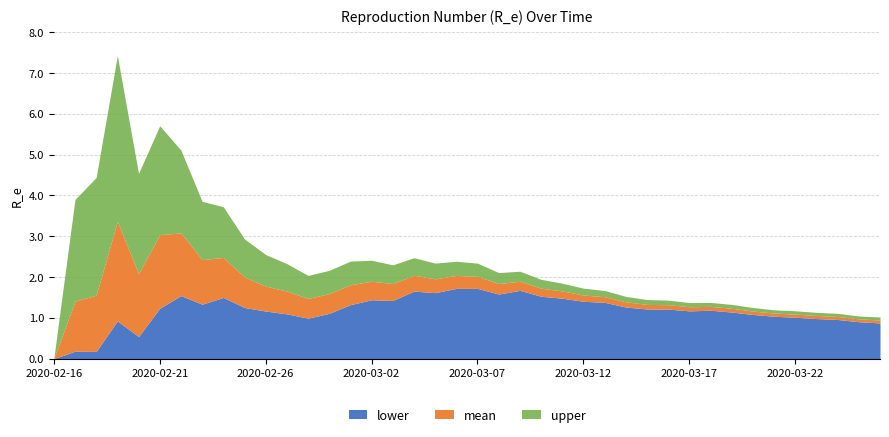

True or false: upper has more than 0 points higher than both neighbors.

True